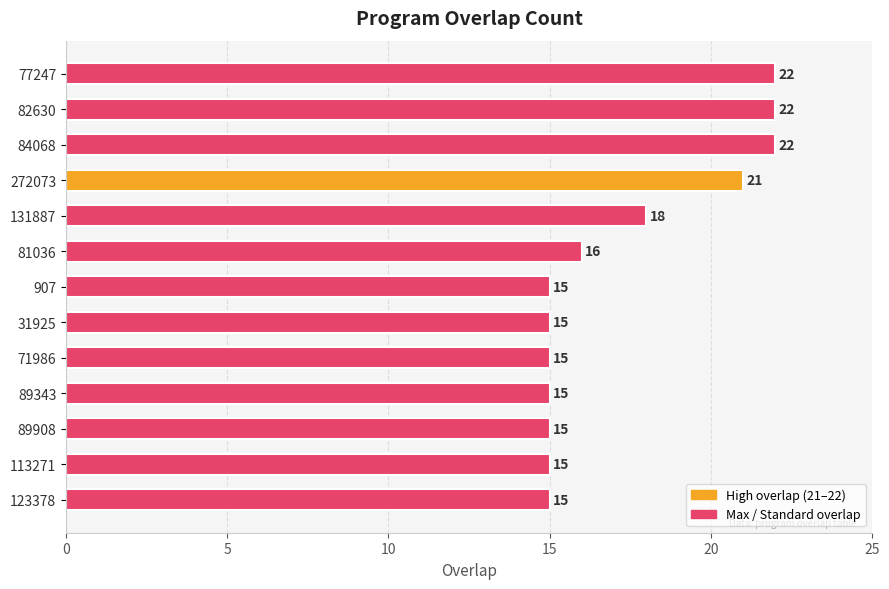

What is the maximum value shown in the chart?

22